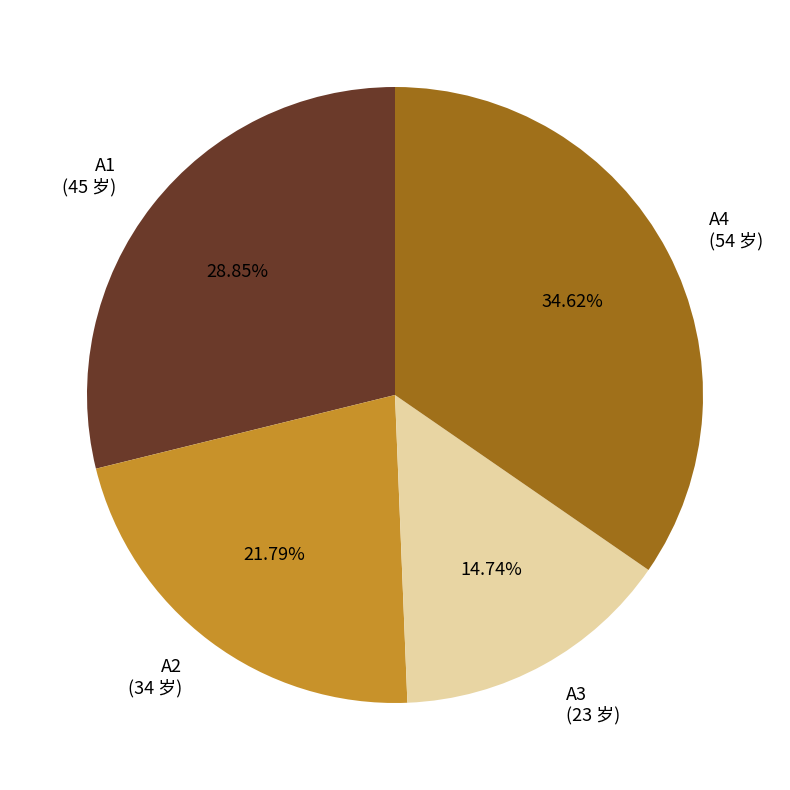

What percentage is the A4 slice, to the nearest percent?

35%